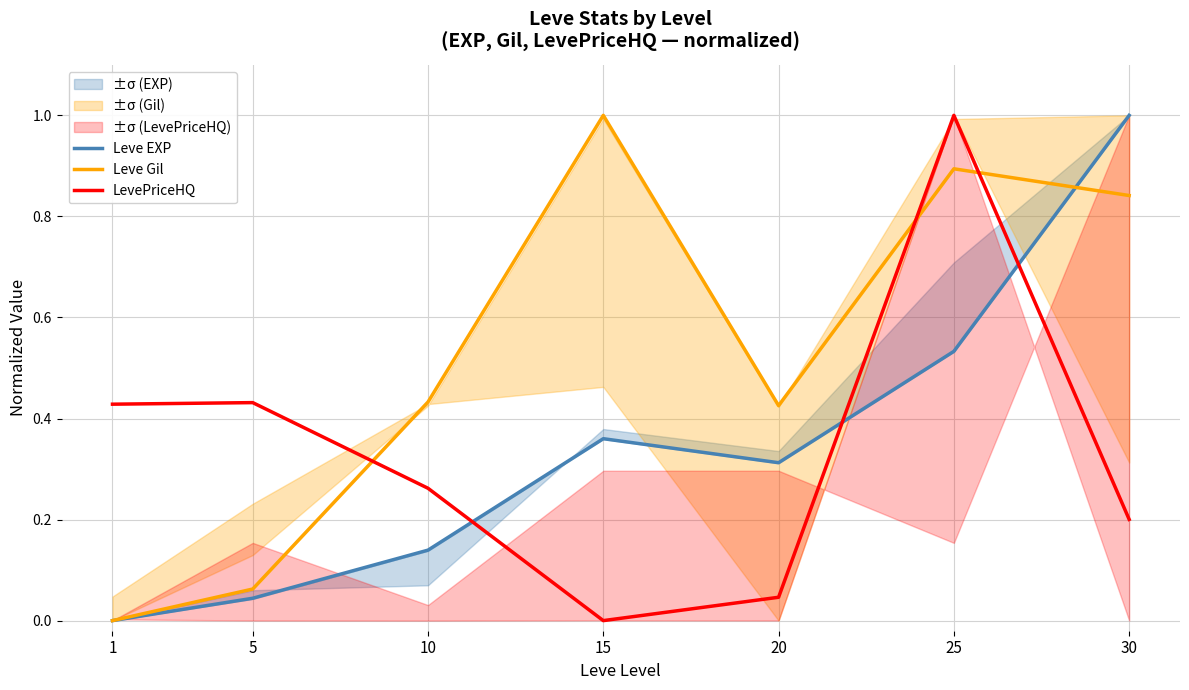

Which series changed the most between 15 and 20?

Leve Gil